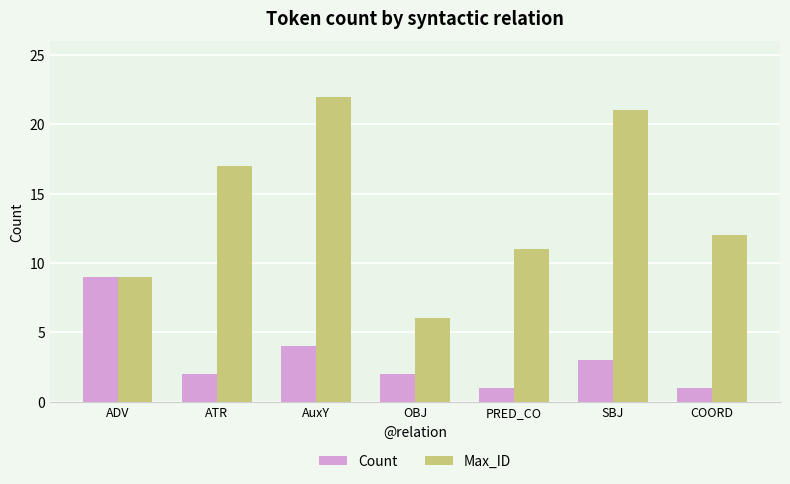

What is the label of the 5th bar from the right?

AuxY